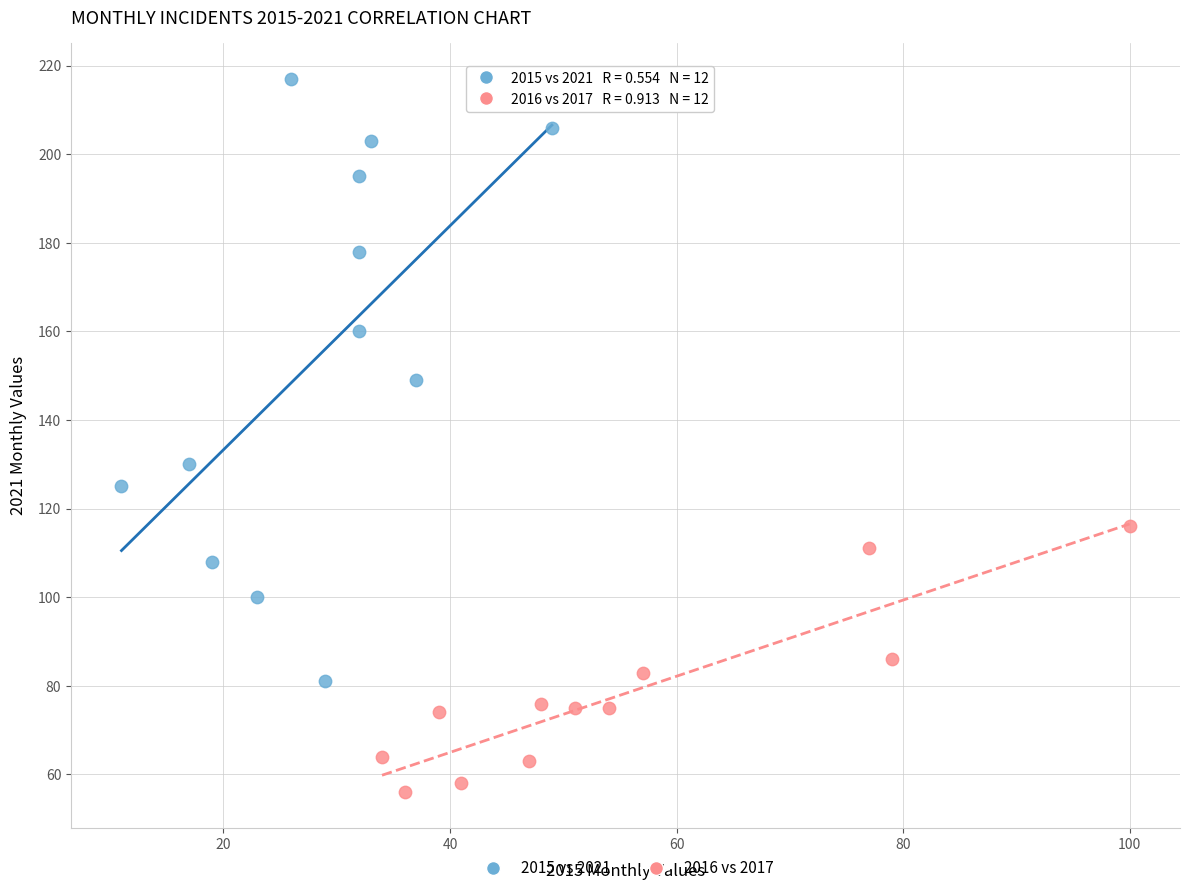

Which series reaches the maximum Y coordinate?

2015 vs 2021